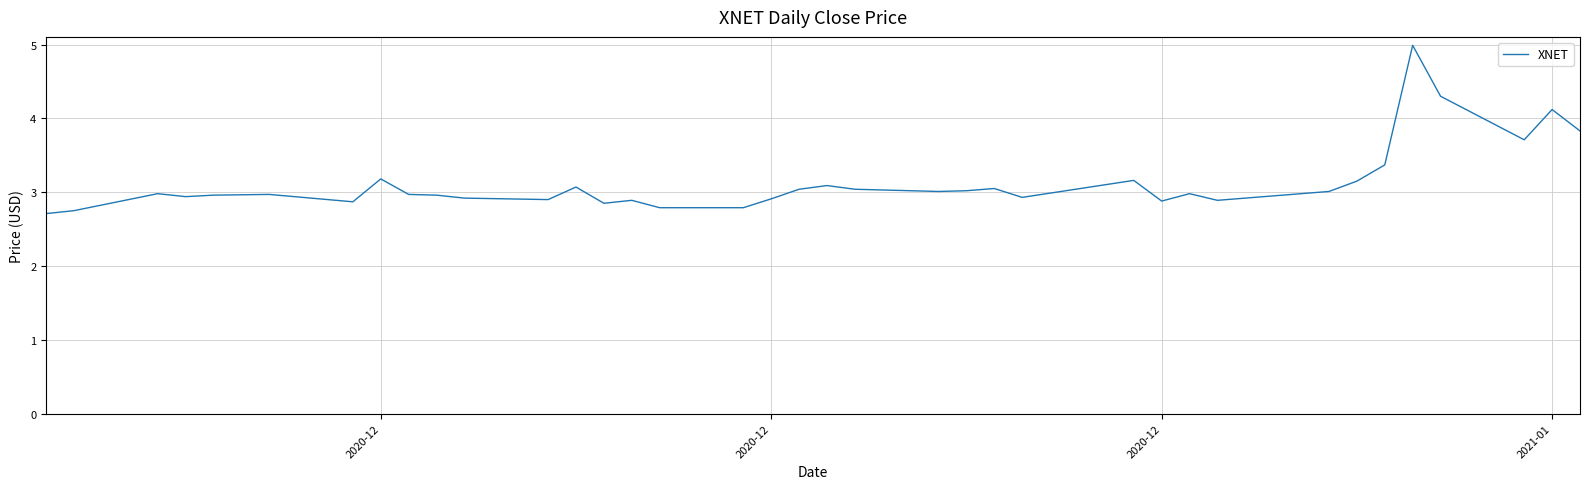

What is the greatest value displayed?

5.0